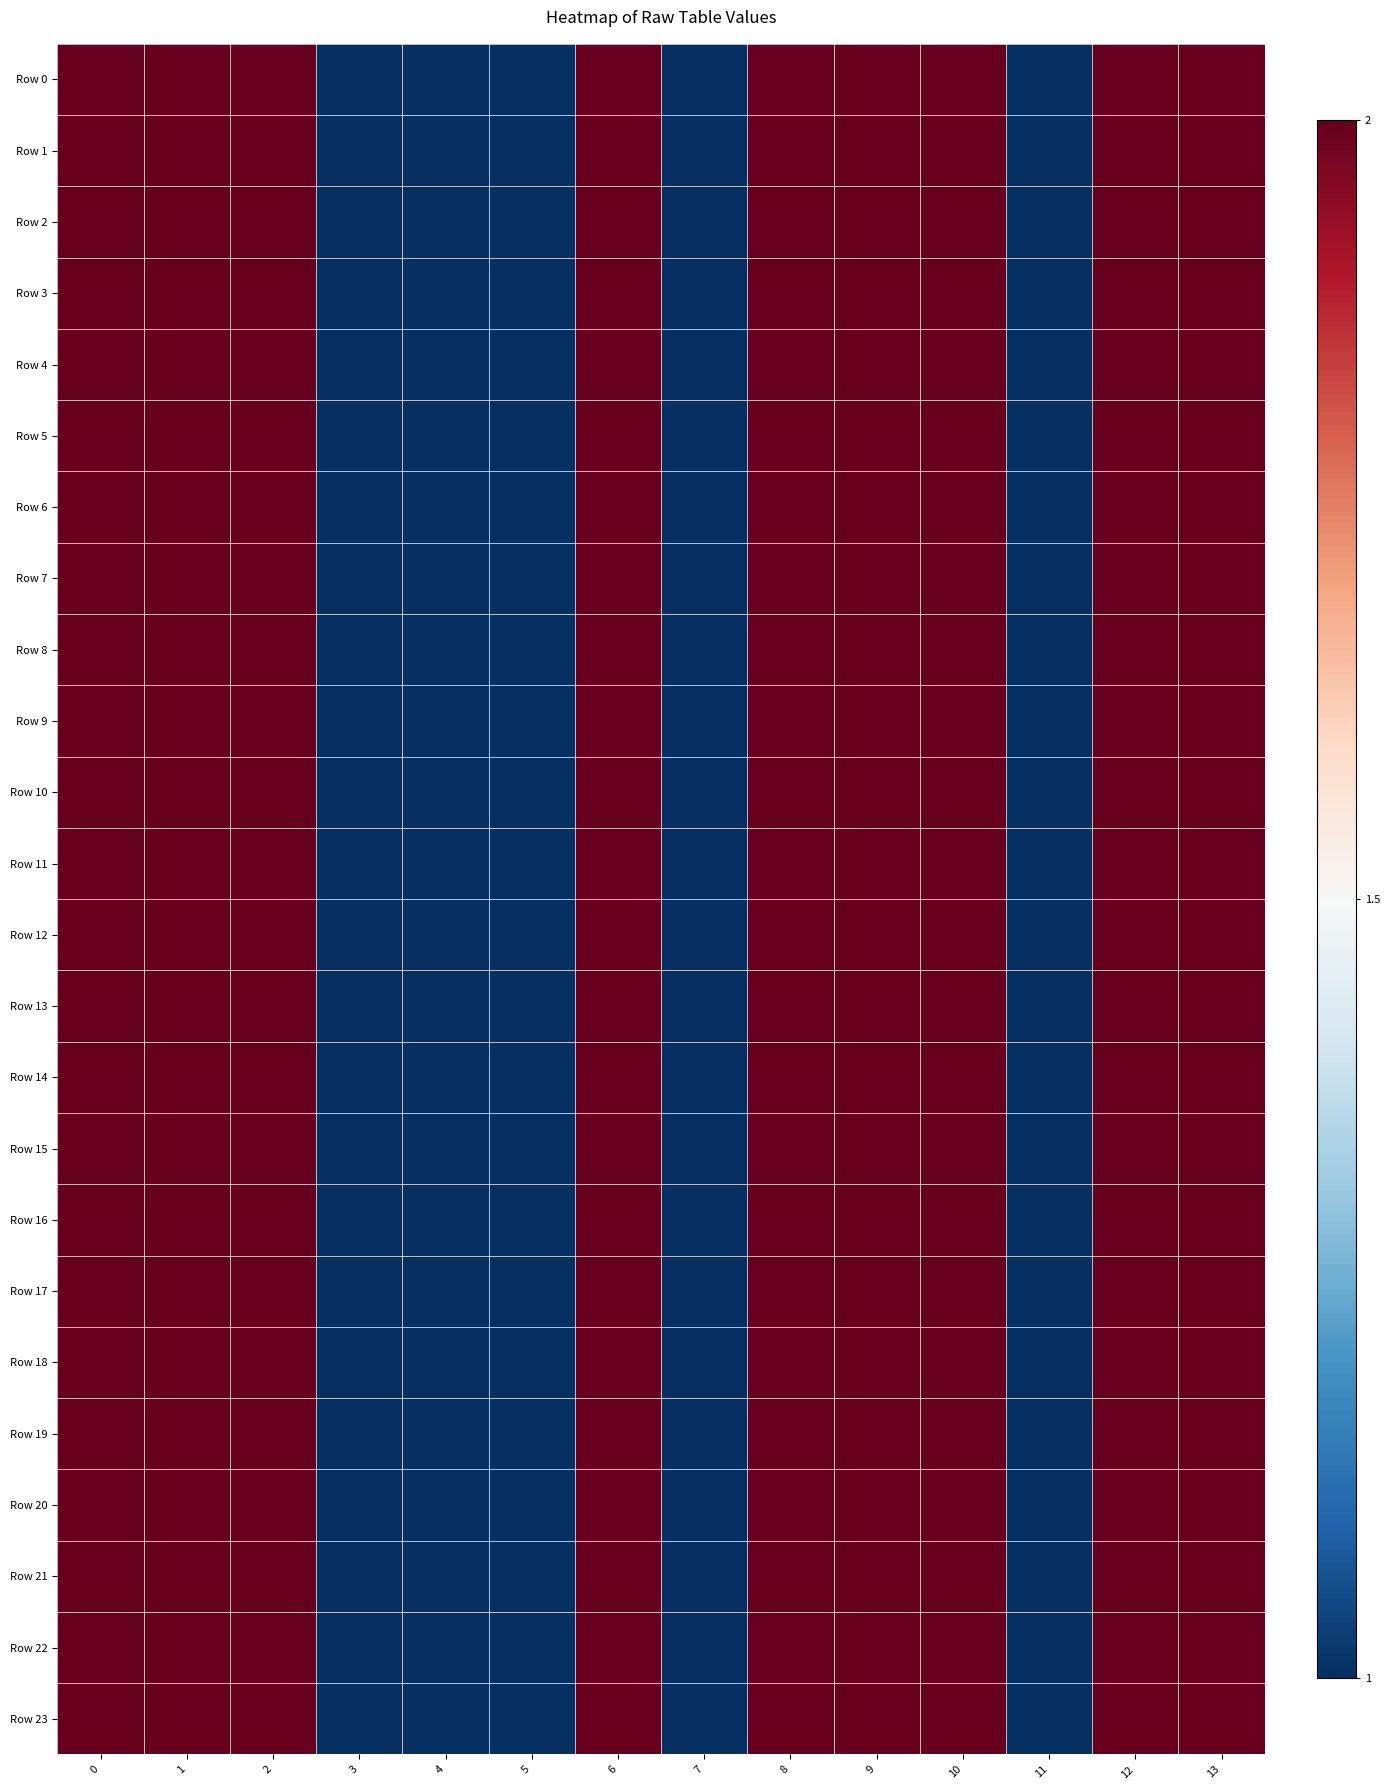

Reading left to right, what are all the values shown in this chart?

Row 0: 0=2	1=2	2=2	3=1	4=1	5=1	6=2	7=1	8=2	9=2	10=2	11=1	12=2	13=2
Row 1: 0=2	1=2	2=2	3=1	4=1	5=1	6=2	7=1	8=2	9=2	10=2	11=1	12=2	13=2
Row 2: 0=2	1=2	2=2	3=1	4=1	5=1	6=2	7=1	8=2	9=2	10=2	11=1	12=2	13=2
Row 3: 0=2	1=2	2=2	3=1	4=1	5=1	6=2	7=1	8=2	9=2	10=2	11=1	12=2	13=2
Row 4: 0=2	1=2	2=2	3=1	4=1	5=1	6=2	7=1	8=2	9=2	10=2	11=1	12=2	13=2
Row 5: 0=2	1=2	2=2	3=1	4=1	5=1	6=2	7=1	8=2	9=2	10=2	11=1	12=2	13=2
Row 6: 0=2	1=2	2=2	3=1	4=1	5=1	6=2	7=1	8=2	9=2	10=2	11=1	12=2	13=2
Row 7: 0=2	1=2	2=2	3=1	4=1	5=1	6=2	7=1	8=2	9=2	10=2	11=1	12=2	13=2
Row 8: 0=2	1=2	2=2	3=1	4=1	5=1	6=2	7=1	8=2	9=2	10=2	11=1	12=2	13=2
Row 9: 0=2	1=2	2=2	3=1	4=1	5=1	6=2	7=1	8=2	9=2	10=2	11=1	12=2	13=2
Row 10: 0=2	1=2	2=2	3=1	4=1	5=1	6=2	7=1	8=2	9=2	10=2	11=1	12=2	13=2
Row 11: 0=2	1=2	2=2	3=1	4=1	5=1	6=2	7=1	8=2	9=2	10=2	11=1	12=2	13=2
Row 12: 0=2	1=2	2=2	3=1	4=1	5=1	6=2	7=1	8=2	9=2	10=2	11=1	12=2	13=2
Row 13: 0=2	1=2	2=2	3=1	4=1	5=1	6=2	7=1	8=2	9=2	10=2	11=1	12=2	13=2
Row 14: 0=2	1=2	2=2	3=1	4=1	5=1	6=2	7=1	8=2	9=2	10=2	11=1	12=2	13=2
Row 15: 0=2	1=2	2=2	3=1	4=1	5=1	6=2	7=1	8=2	9=2	10=2	11=1	12=2	13=2
Row 16: 0=2	1=2	2=2	3=1	4=1	5=1	6=2	7=1	8=2	9=2	10=2	11=1	12=2	13=2
Row 17: 0=2	1=2	2=2	3=1	4=1	5=1	6=2	7=1	8=2	9=2	10=2	11=1	12=2	13=2
Row 18: 0=2	1=2	2=2	3=1	4=1	5=1	6=2	7=1	8=2	9=2	10=2	11=1	12=2	13=2
Row 19: 0=2	1=2	2=2	3=1	4=1	5=1	6=2	7=1	8=2	9=2	10=2	11=1	12=2	13=2
Row 20: 0=2	1=2	2=2	3=1	4=1	5=1	6=2	7=1	8=2	9=2	10=2	11=1	12=2	13=2
Row 21: 0=2	1=2	2=2	3=1	4=1	5=1	6=2	7=1	8=2	9=2	10=2	11=1	12=2	13=2
Row 22: 0=2	1=2	2=2	3=1	4=1	5=1	6=2	7=1	8=2	9=2	10=2	11=1	12=2	13=2
Row 23: 0=2	1=2	2=2	3=1	4=1	5=1	6=2	7=1	8=2	9=2	10=2	11=1	12=2	13=2